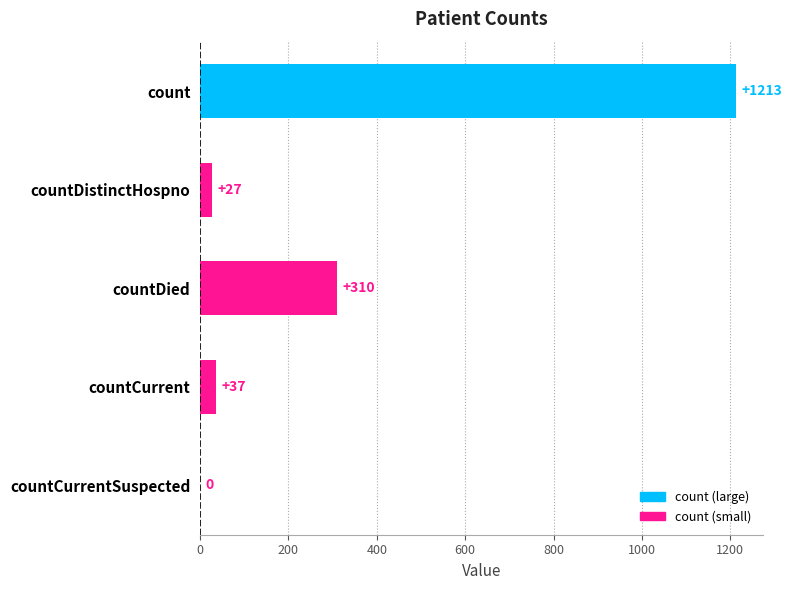

Is it true that the value at count is 1213?

True